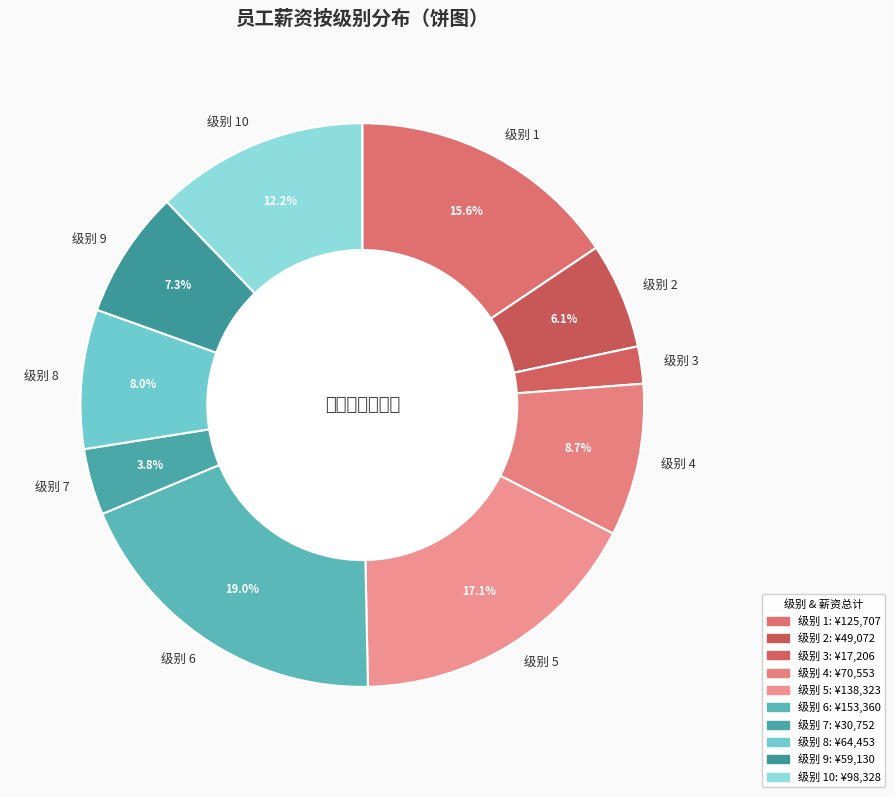

What is the ratio of the value at 级别 2 to the value at 级别 9?

0.8